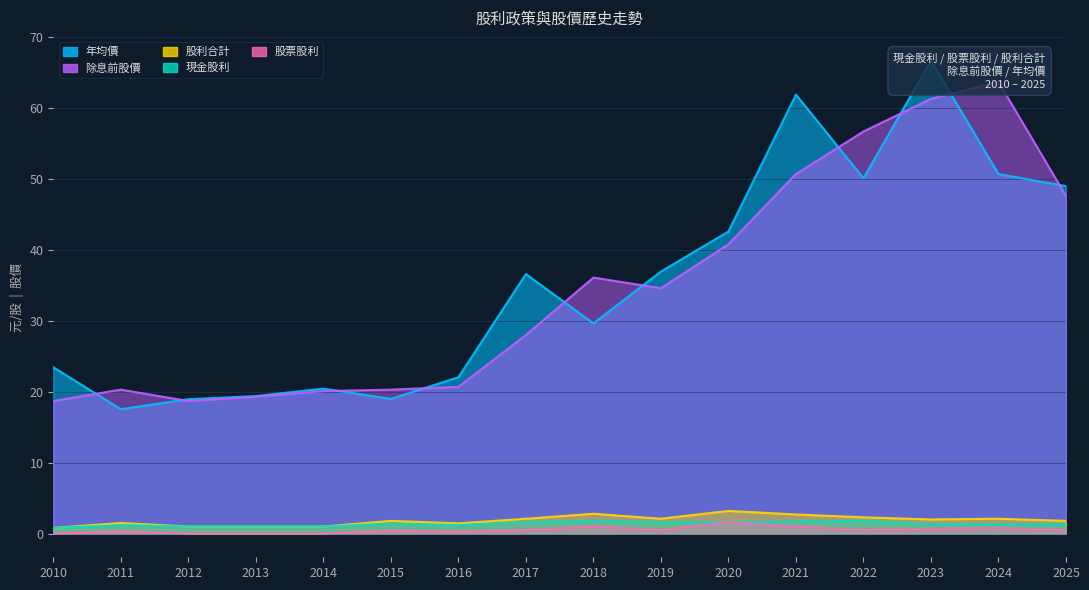

How many data points in 年均價 are above 36?

8